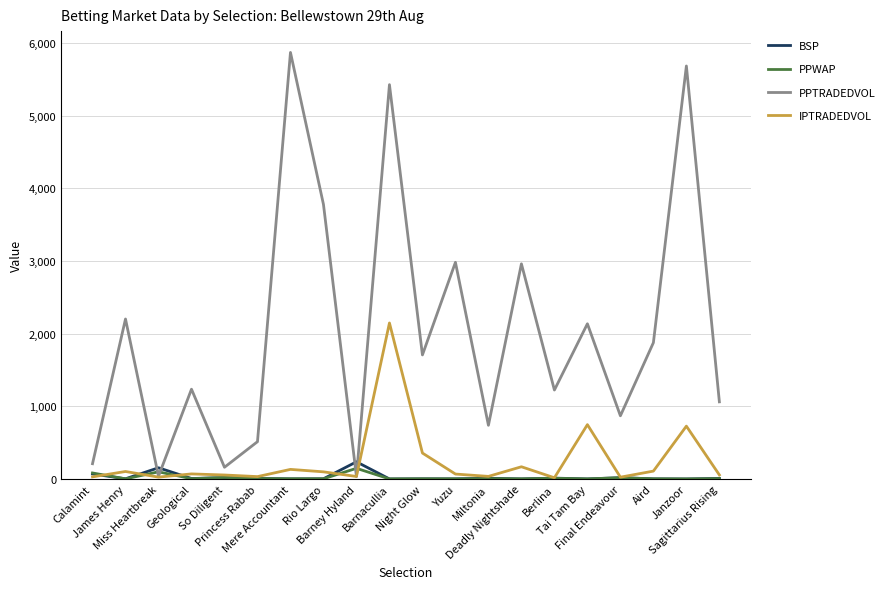

True or false: PPTRADEDVOL and BSP cross at least once.

True